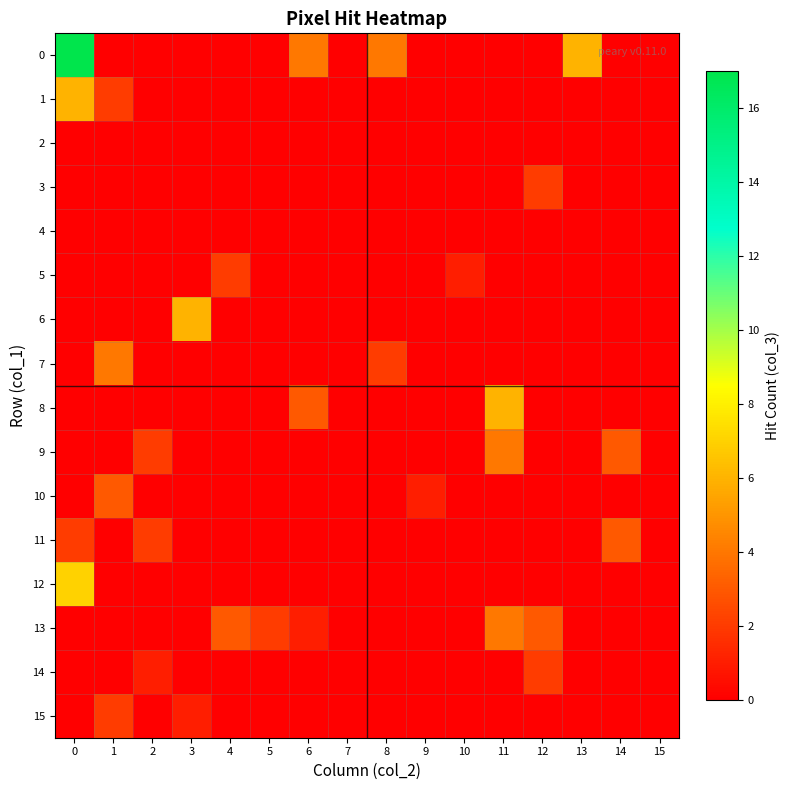

Reading left to right, list all the values displayed in this chart.

row_0: 0=17	1=0	2=0	3=0	4=0	5=0	6=4	7=0	8=4	9=0	10=0	11=0	12=0	13=6	14=0	15=0
row_1: 0=6	1=2	2=0	3=0	4=0	5=0	6=0	7=0	8=0	9=0	10=0	11=0	12=0	13=0	14=0	15=0
row_2: 0=0	1=0	2=0	3=0	4=0	5=0	6=0	7=0	8=0	9=0	10=0	11=0	12=0	13=0	14=0	15=0
row_3: 0=0	1=0	2=0	3=0	4=0	5=0	6=0	7=0	8=0	9=0	10=0	11=0	12=2	13=0	14=0	15=0
row_4: 0=0	1=0	2=0	3=0	4=0	5=0	6=0	7=0	8=0	9=0	10=0	11=0	12=0	13=0	14=0	15=0
row_5: 0=0	1=0	2=0	3=0	4=2	5=0	6=0	7=0	8=0	9=0	10=1	11=0	12=0	13=0	14=0	15=0
row_6: 0=0	1=0	2=0	3=6	4=0	5=0	6=0	7=0	8=0	9=0	10=0	11=0	12=0	13=0	14=0	15=0
row_7: 0=0	1=4	2=0	3=0	4=0	5=0	6=0	7=0	8=2	9=0	10=0	11=0	12=0	13=0	14=0	15=0
row_8: 0=0	1=0	2=0	3=0	4=0	5=0	6=3	7=0	8=0	9=0	10=0	11=6	12=0	13=0	14=0	15=0
row_9: 0=0	1=0	2=2	3=0	4=0	5=0	6=0	7=0	8=0	9=0	10=0	11=4	12=0	13=0	14=3	15=0
row_10: 0=0	1=3	2=0	3=0	4=0	5=0	6=0	7=0	8=0	9=1	10=0	11=0	12=0	13=0	14=0	15=0
row_11: 0=2	1=0	2=2	3=0	4=0	5=0	6=0	7=0	8=0	9=0	10=0	11=0	12=0	13=0	14=3	15=0
row_12: 0=7	1=0	2=0	3=0	4=0	5=0	6=0	7=0	8=0	9=0	10=0	11=0	12=0	13=0	14=0	15=0
row_13: 0=0	1=0	2=0	3=0	4=3	5=2	6=1	7=0	8=0	9=0	10=0	11=4	12=3	13=0	14=0	15=0
row_14: 0=0	1=0	2=1	3=0	4=0	5=0	6=0	7=0	8=0	9=0	10=0	11=0	12=2	13=0	14=0	15=0
row_15: 0=0	1=2	2=0	3=1	4=0	5=0	6=0	7=0	8=0	9=0	10=0	11=0	12=0	13=0	14=0	15=0